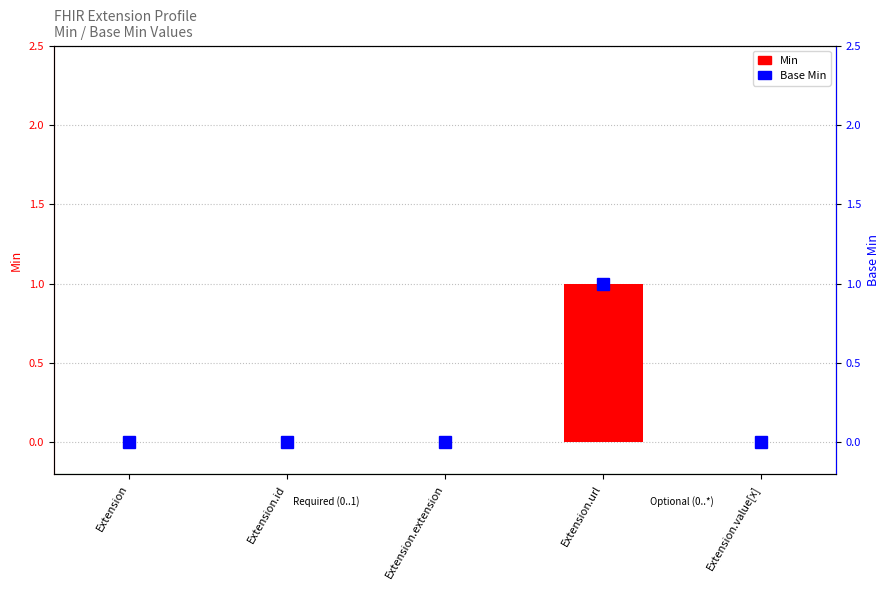

At which category is the sum across all series the highest?

Extension.url